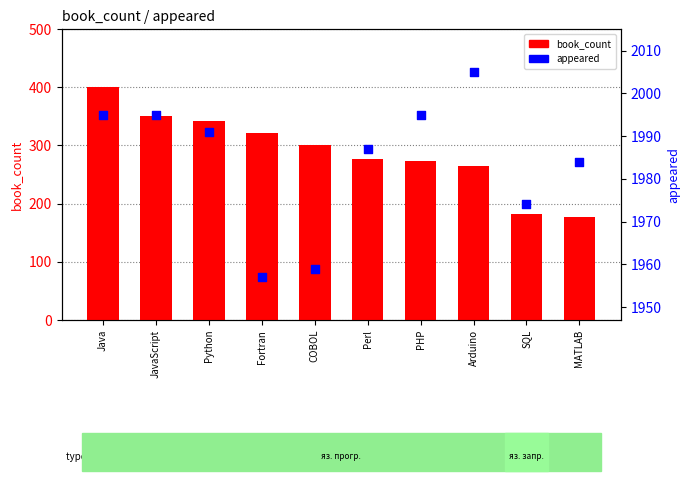

At how many categories does at least one series exceed 1142?

10